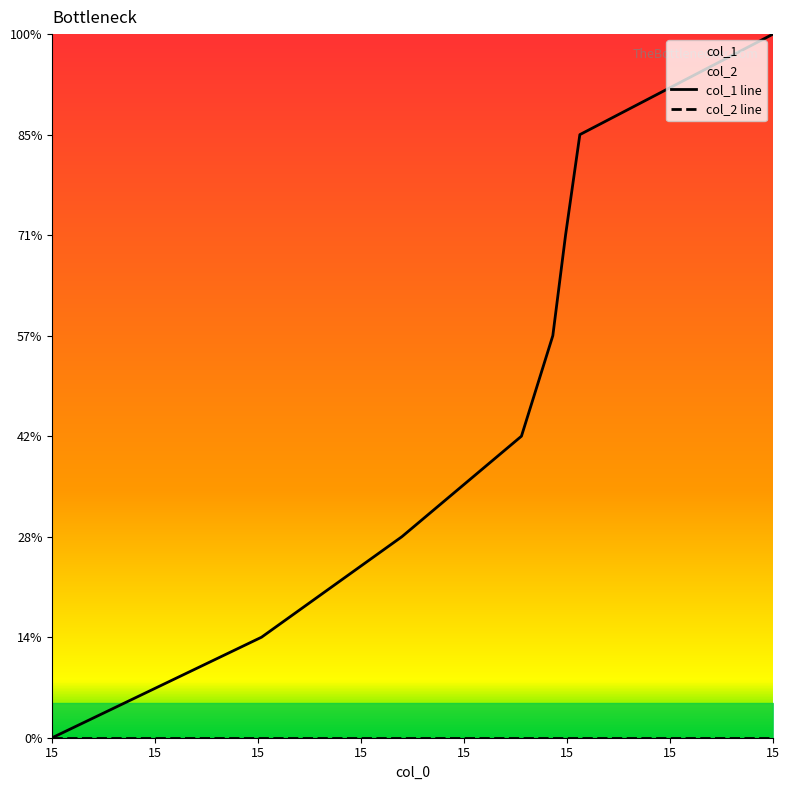

Rank the categories by col_1 line value from highest to lowest.

15, 15, 15, 15, 15, 15, 15, 15